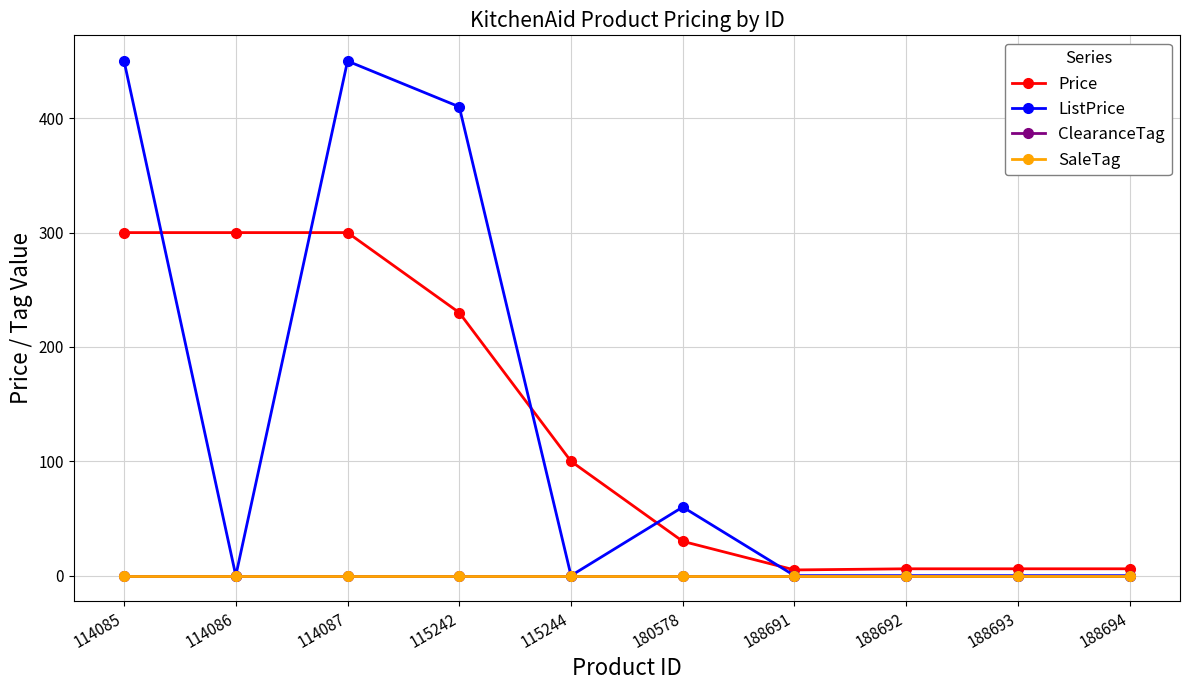

Does the chart have visible grid lines?

Yes